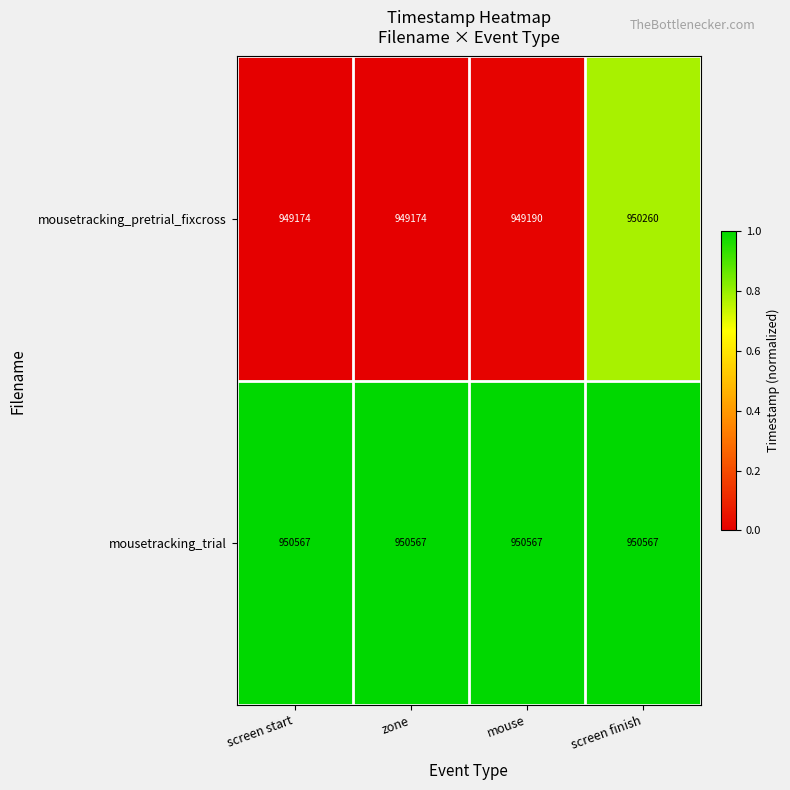

What is the lowest value of the mousetracking_trial series?

950567